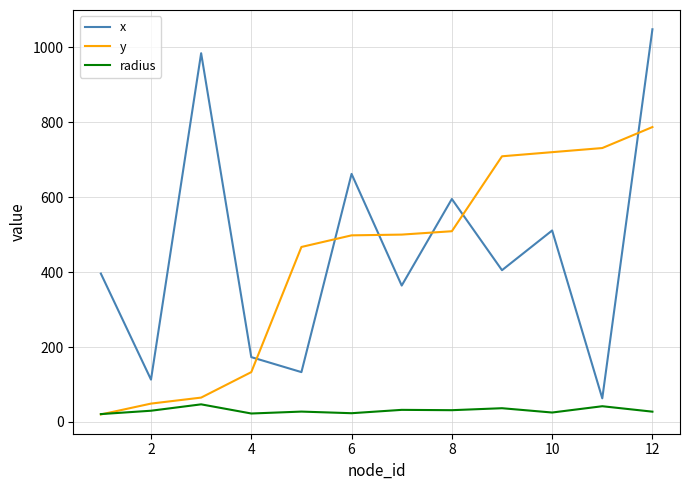

After their last crossing, which series has the higher values: y or x?

x